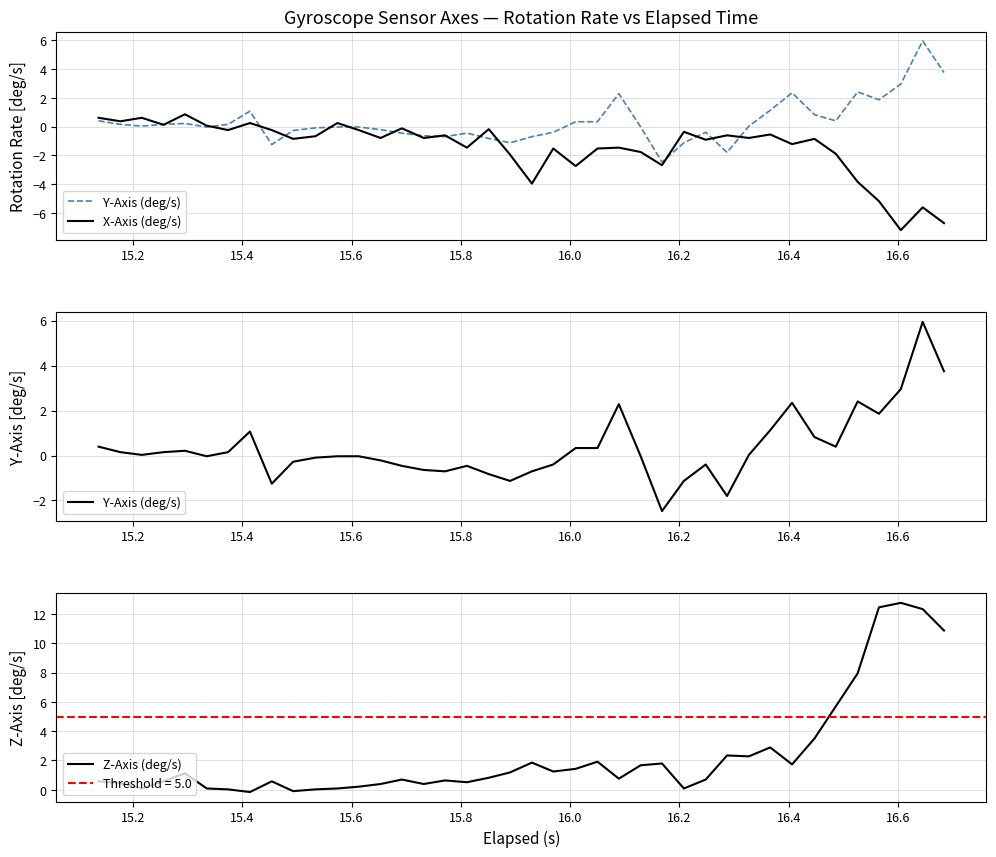

What is the maximum value for Z-Axis (deg/s)?

12.8